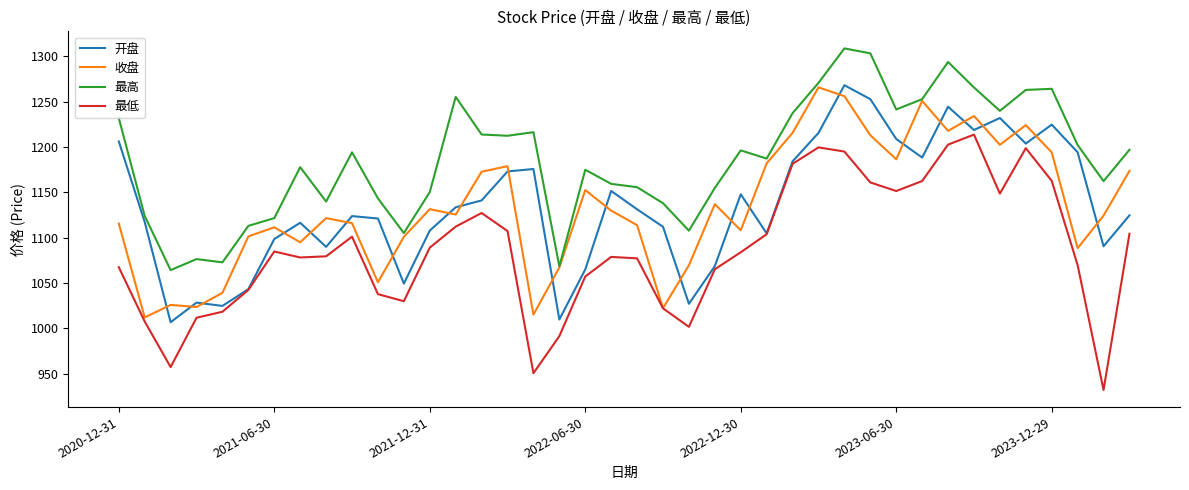

What is the highest value of the 收盘 series?

1265.7